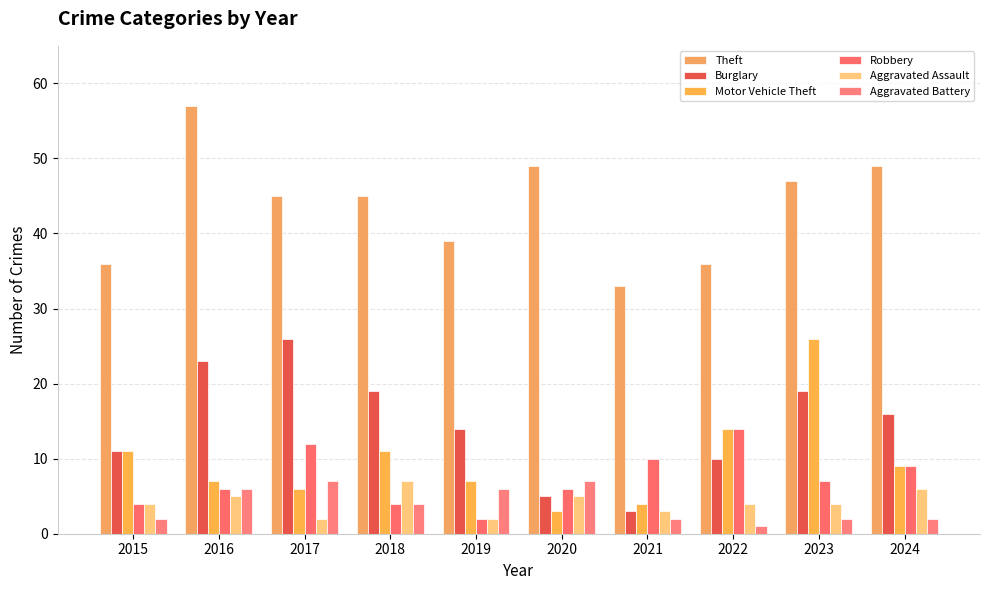

How many distinct data groups are displayed?

6